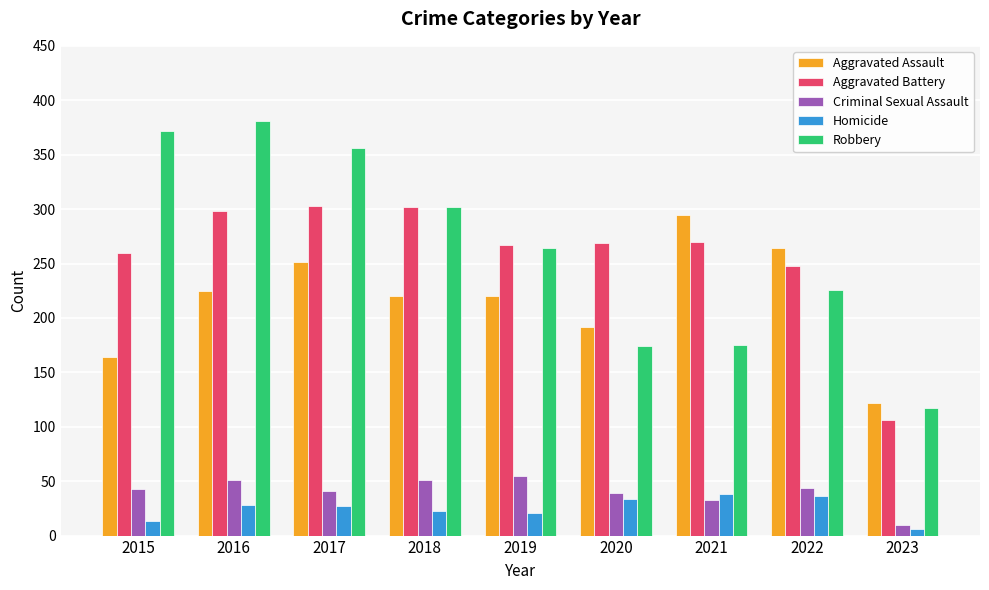

True or false: Robbery has a value of 174 at 2020.

True